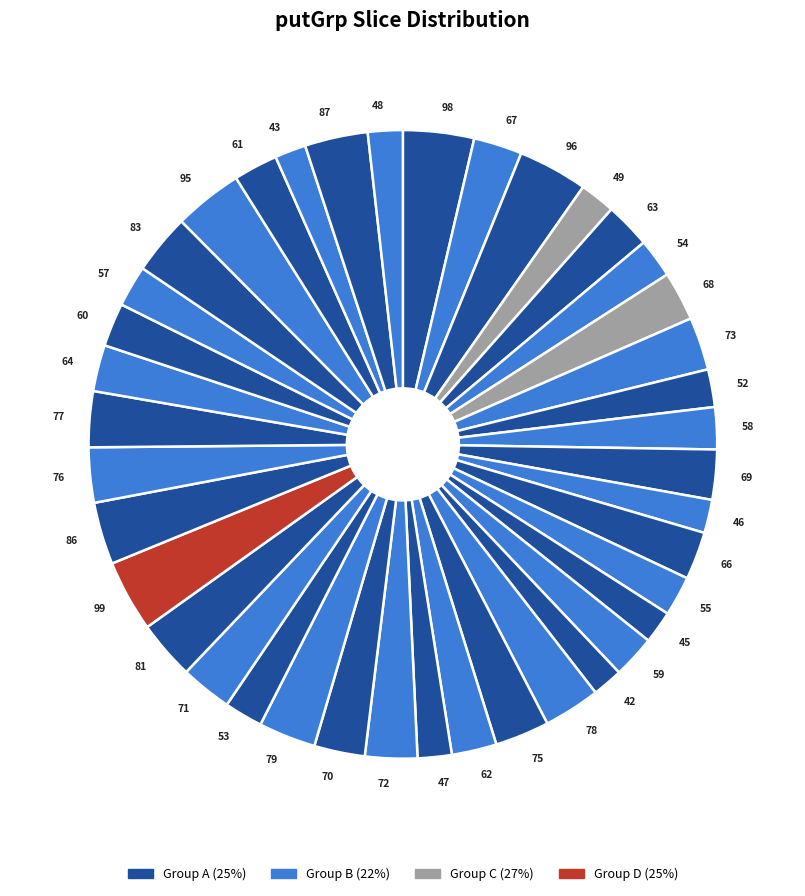

Count the number of slices in the pie.

40